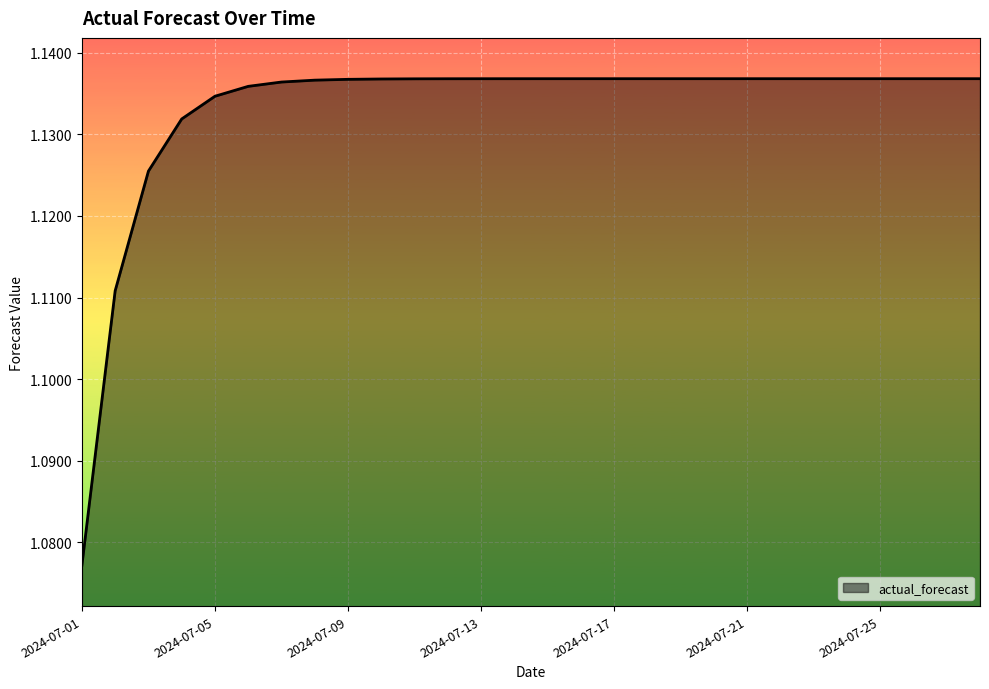

Does the chart display data point markers on the line(s)?

No